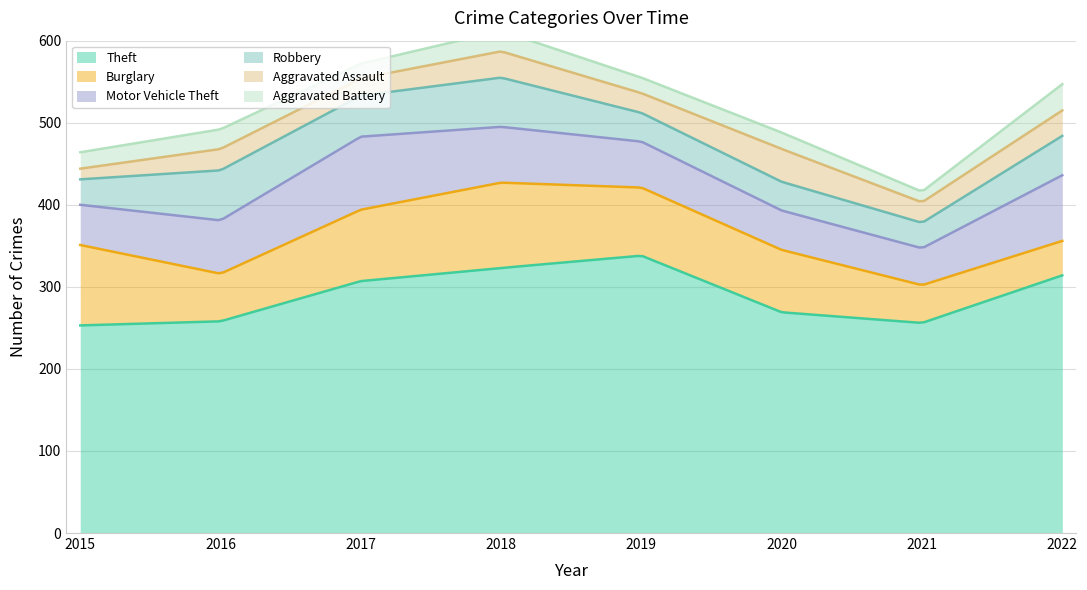

Between which two adjacent categories do Aggravated Battery and Aggravated Assault first intersect?

2015 and 2016